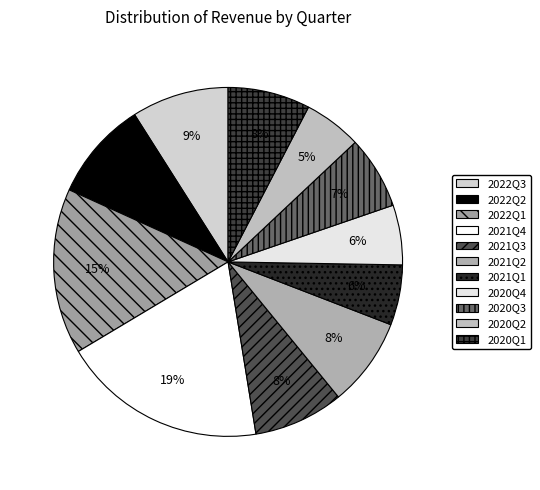

Count the number of slices in the pie.

11